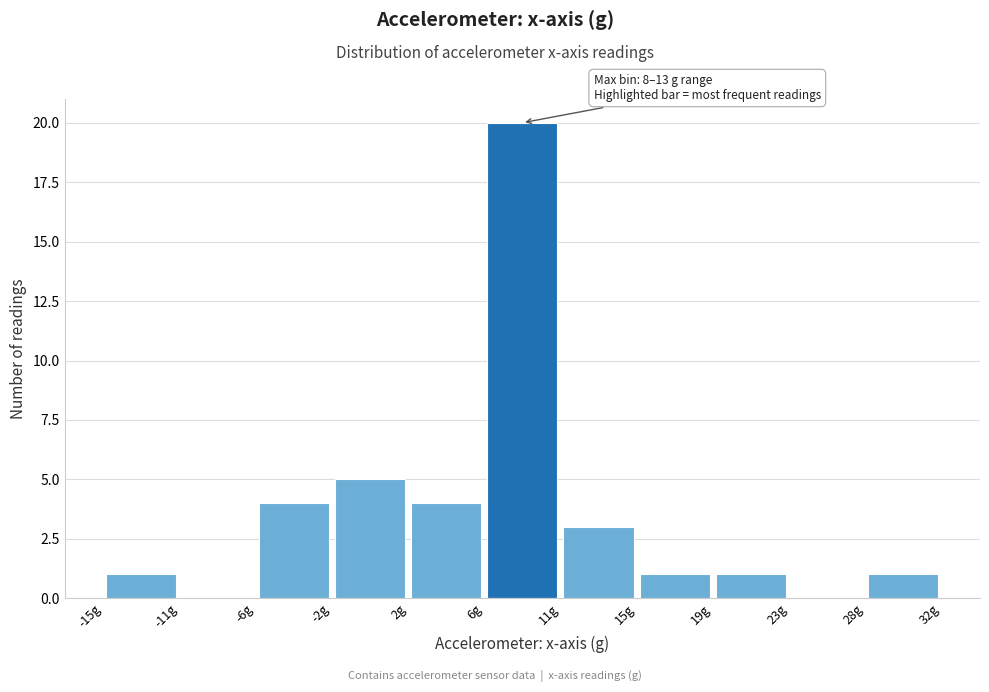

Over which range of the x-axis is the bar tallest?

6.5 to 10.5